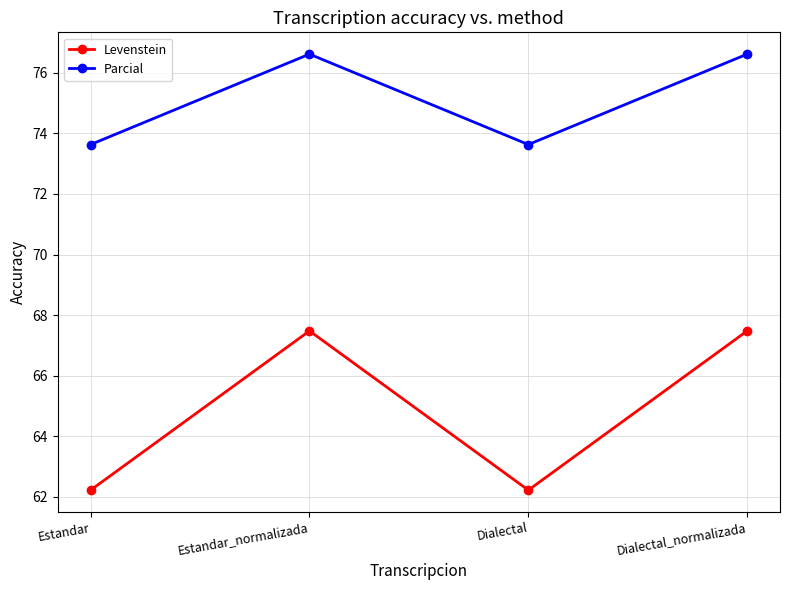

What is the value of the Parcial point at the 4th from the left?

76.6